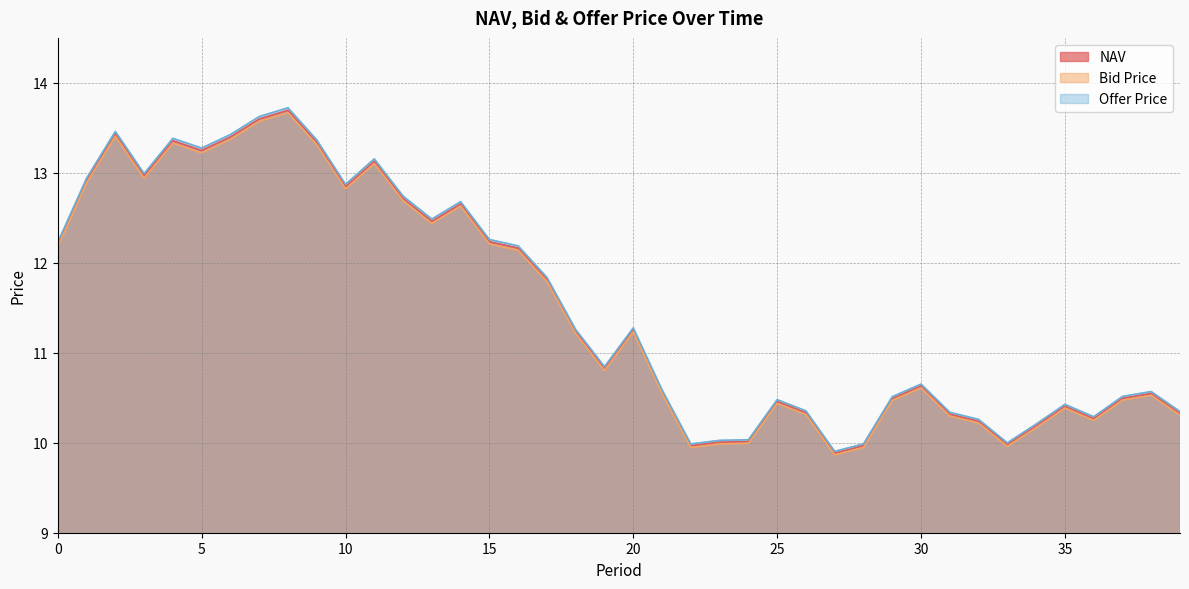

At which category is the sum across all series the highest?

8